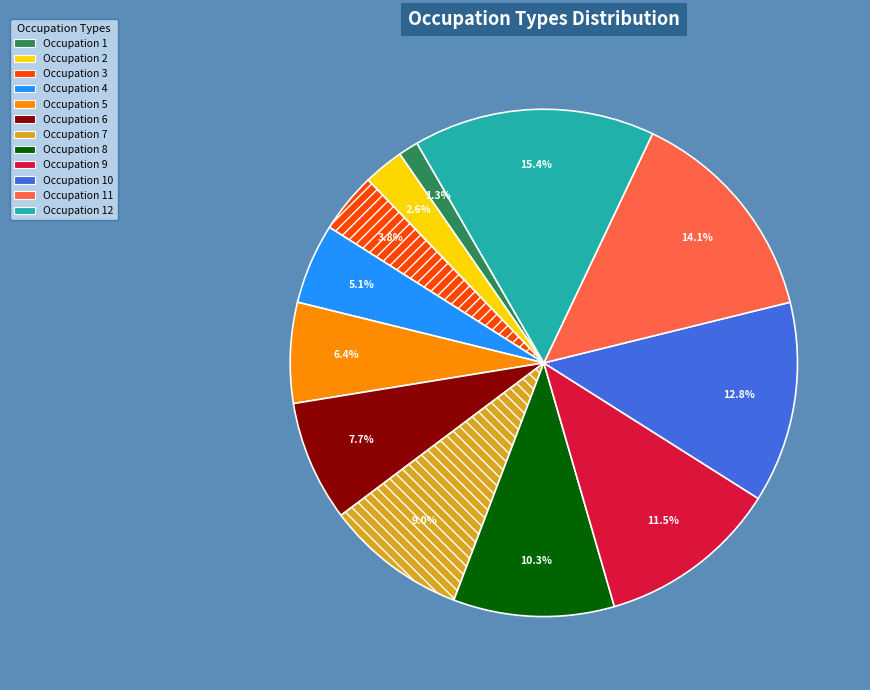

Is the sum of Occupation 7 and Occupation 1 greater than half?

No